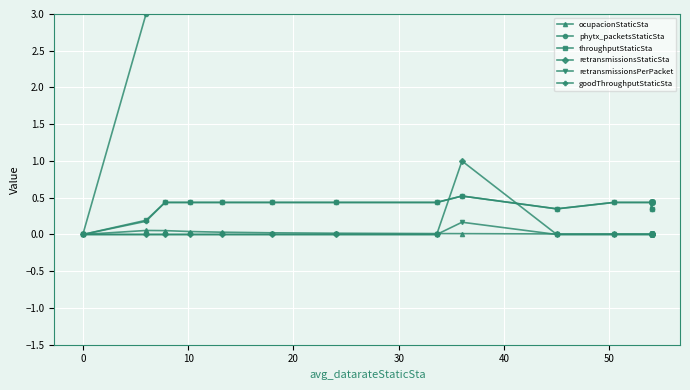

What are all the series names shown in the legend?

ocupacionStaticSta, phytx_packetsStaticSta, throughputStaticSta, retransmissionsStaticSta, retransmissionsPerPacket, goodThroughputStaticSta